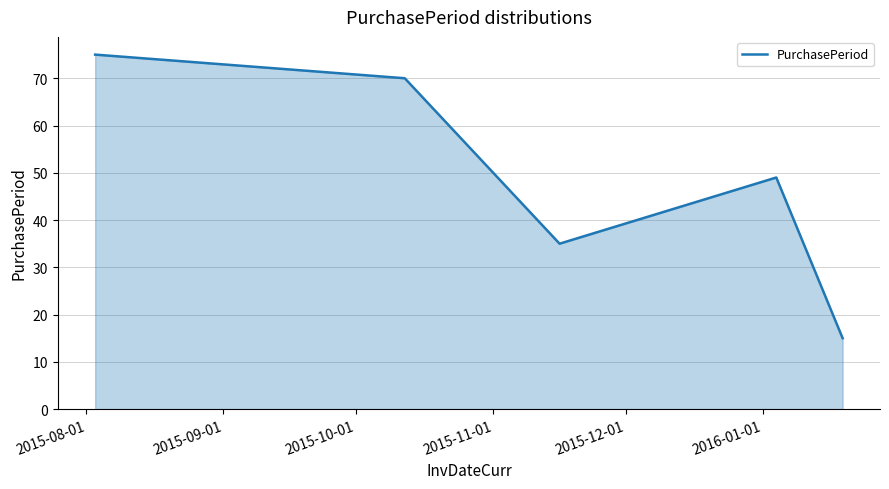

Does the chart have visible grid lines?

Yes